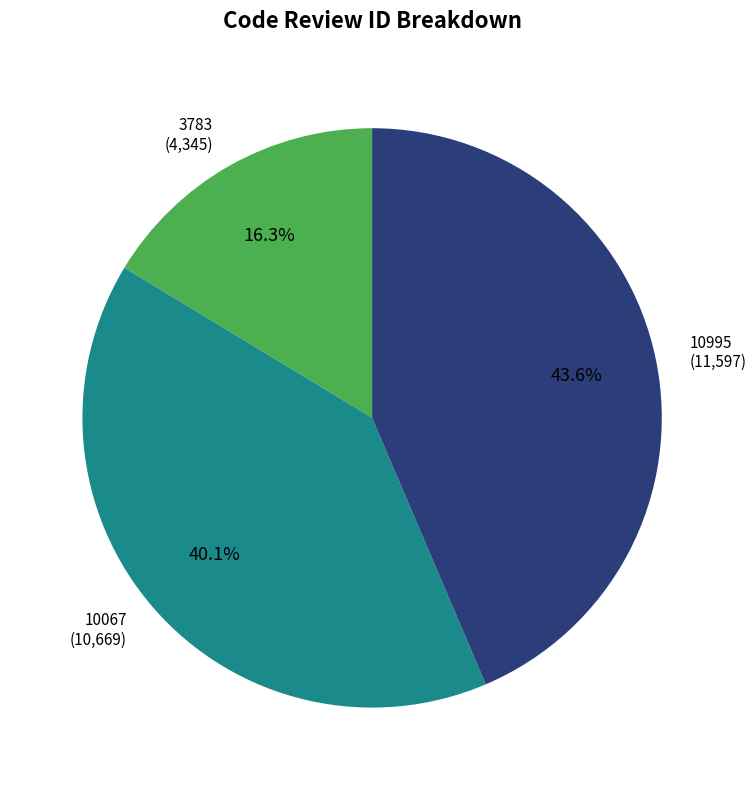

True or false: 3783 accounts for 11% of the total.

False